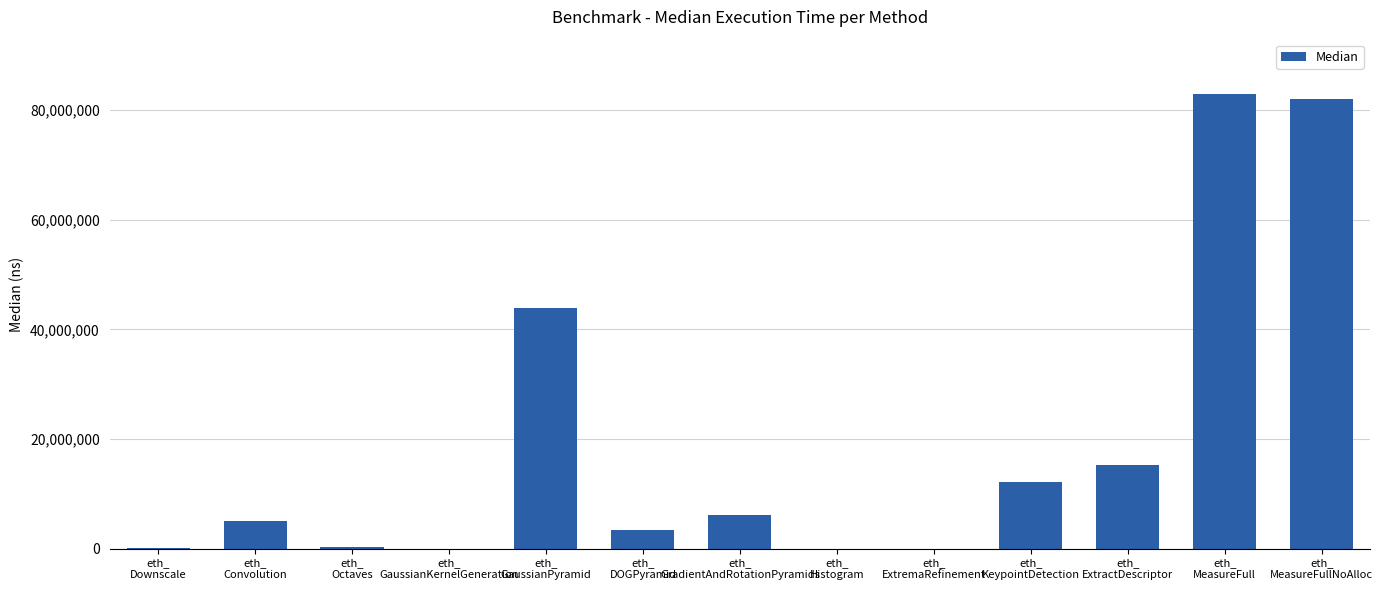

Which has a higher value, eth_
ExtremaRefinement or eth_
MeasureFull?

eth_
MeasureFull